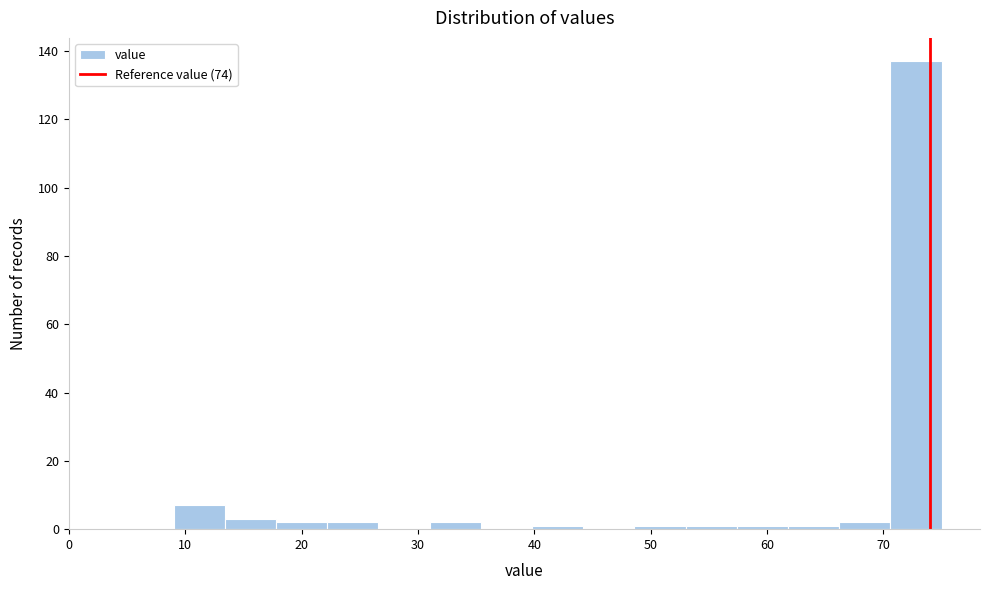

What is the height of the bar covering 17.8 to 22.2 on the x-axis? Neither the bar edges nor the heights are printed on the chart, so give them approximately, as read against the axes.

2